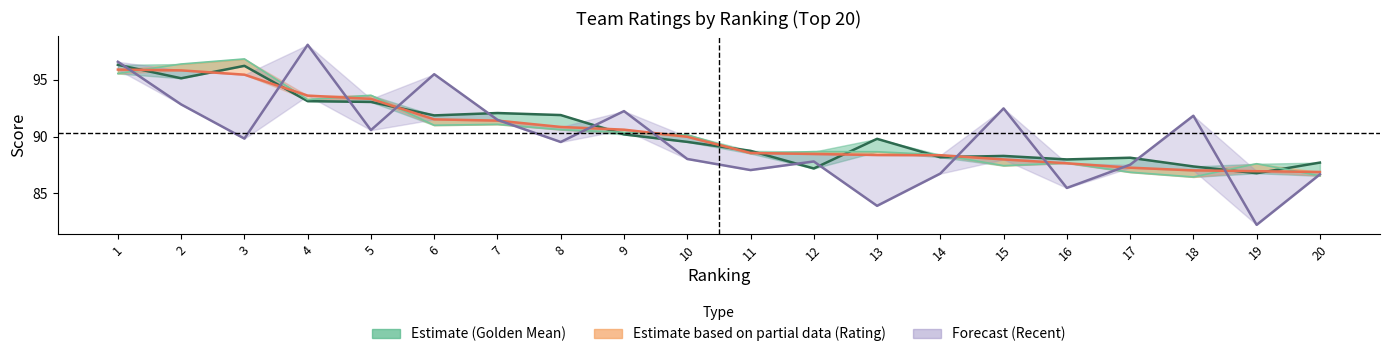

What is the minimum value shown in the chart?

82.2